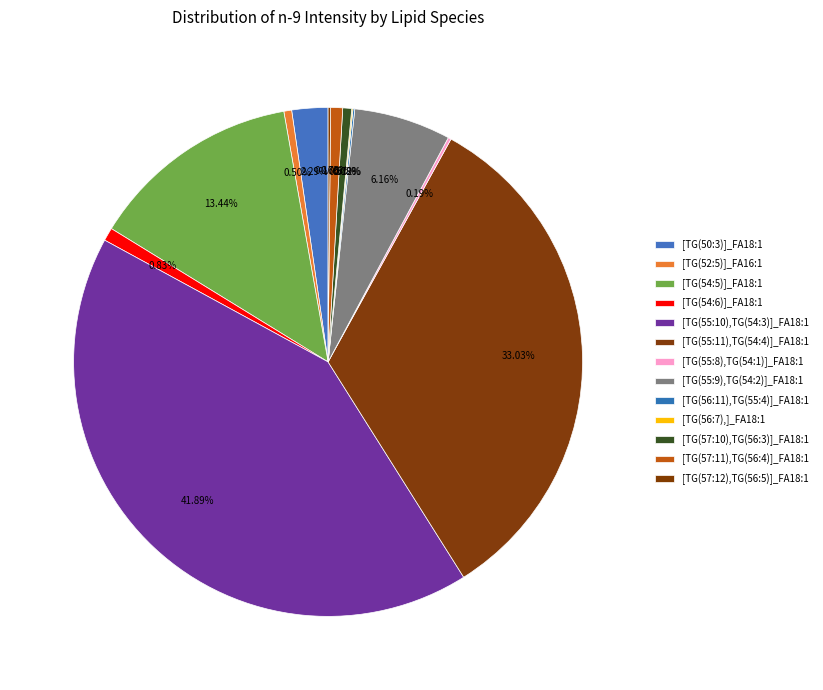

The [TG(56:11),TG(55:4)]_FA18:1 slice represents 10% of the pie. True or false?

False